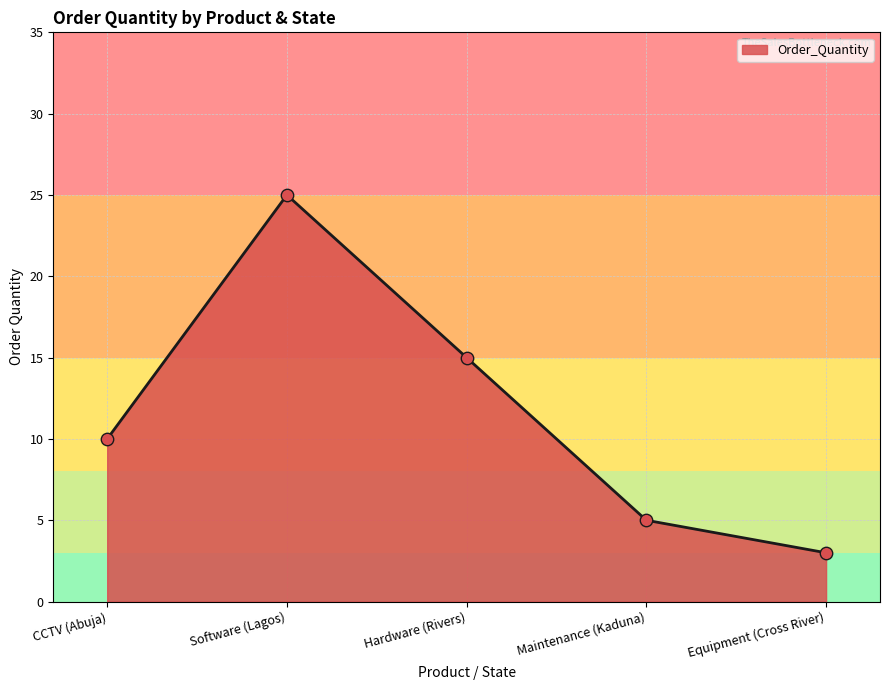

What is the change in value from Hardware (Rivers) to Equipment (Cross River)?

-12